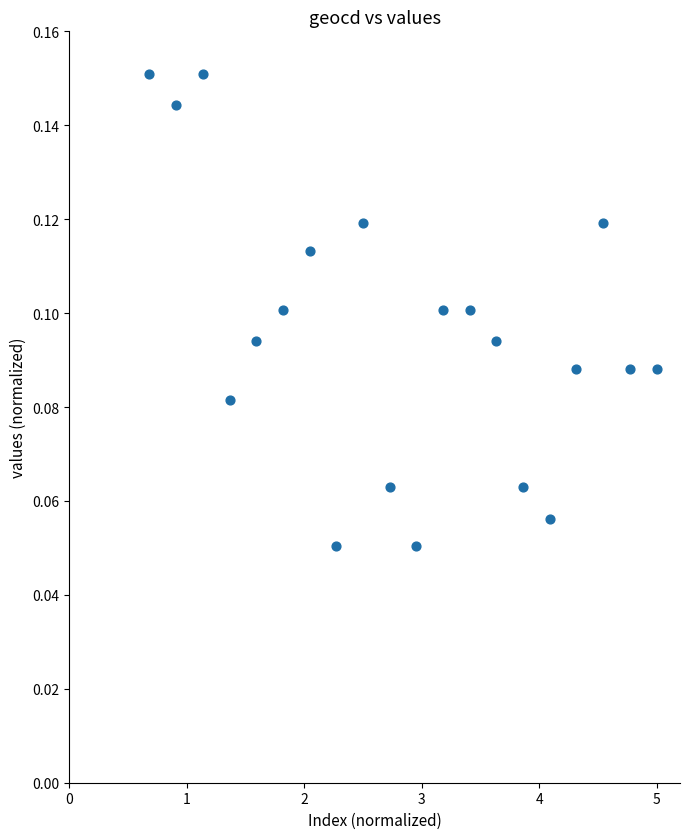

What is the range of X values (max minus min)?

4.3